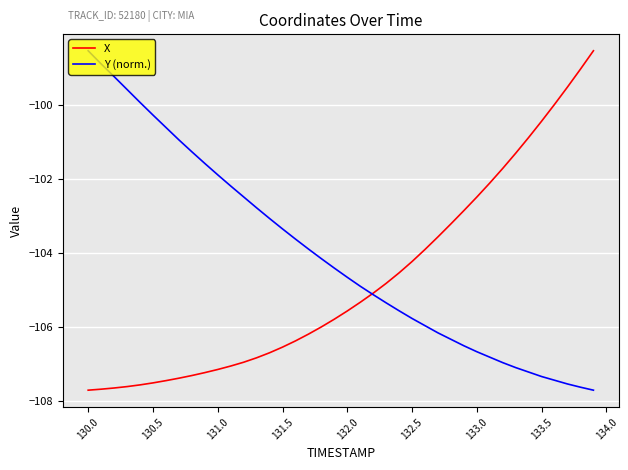

What is the highest value of the X series?

-98.5